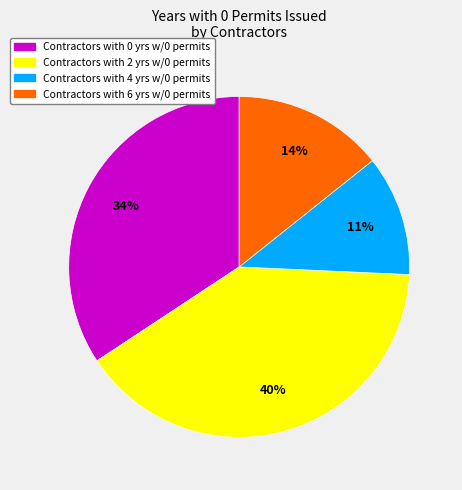

Does any single category account for the majority?

No